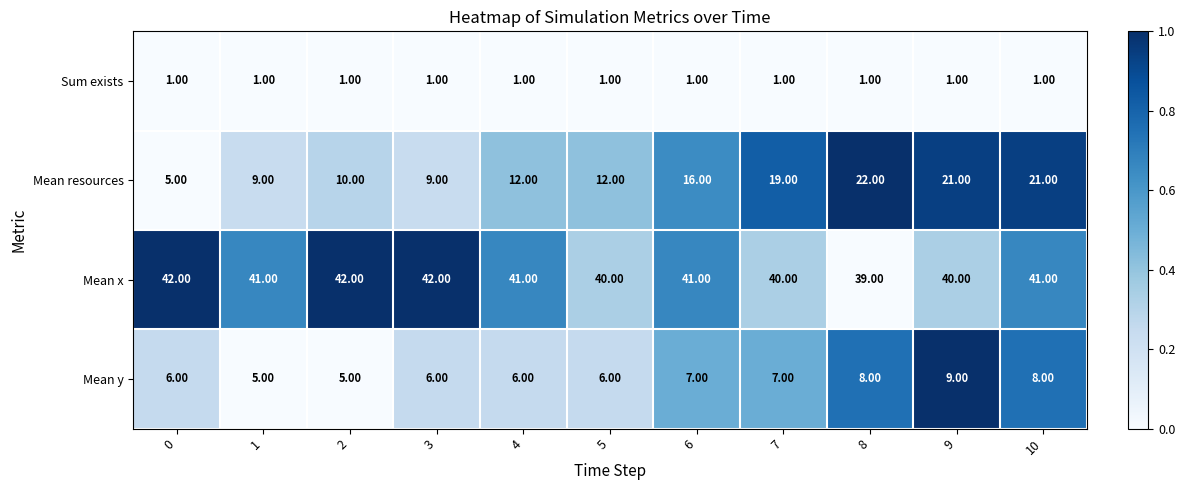

Which series changed the most between 3 and 7?

Mean resources